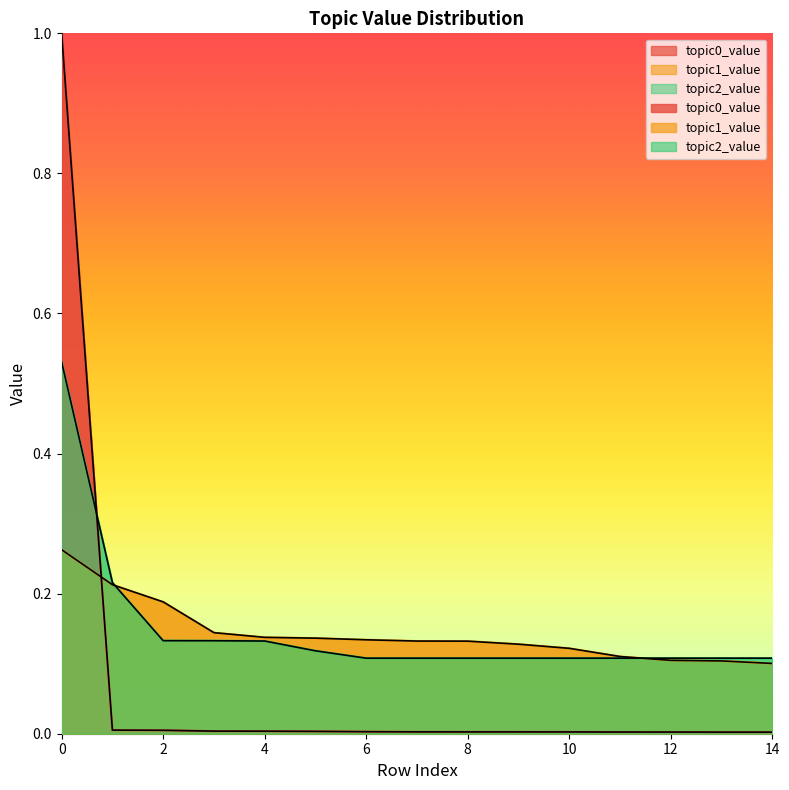

Between 6 and 14, which series saw the biggest shift?

topic1_value